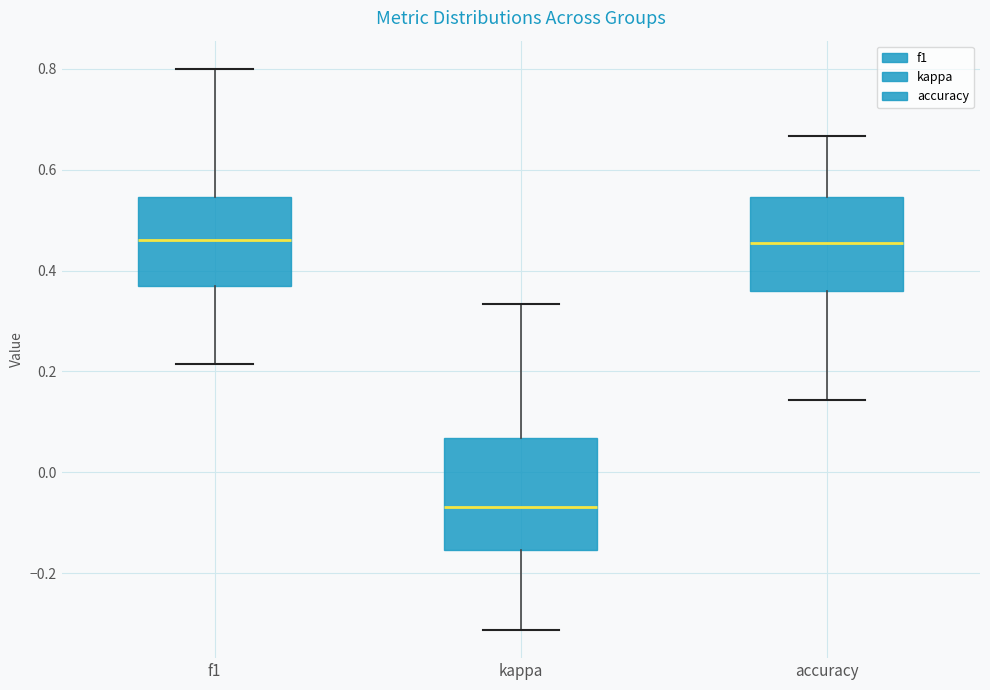

Where is the lower edge of the box for accuracy on the y-axis? The values are not printed on the chart, so give them approximately, as read against the axis.

0.36